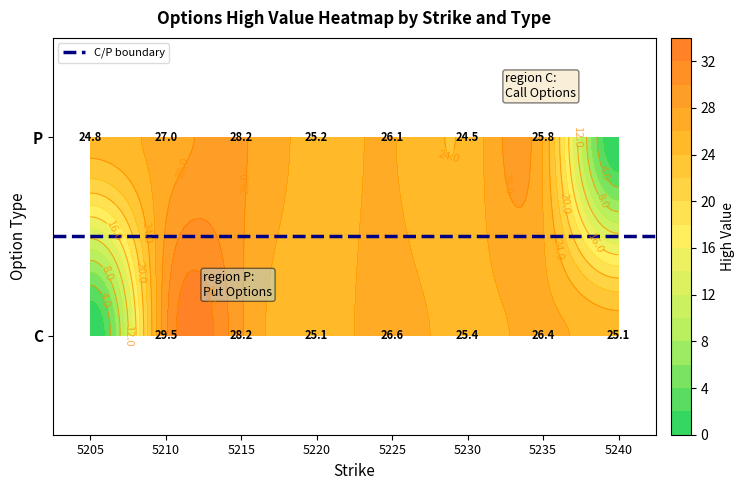

Which series has the widest spread of values?

P